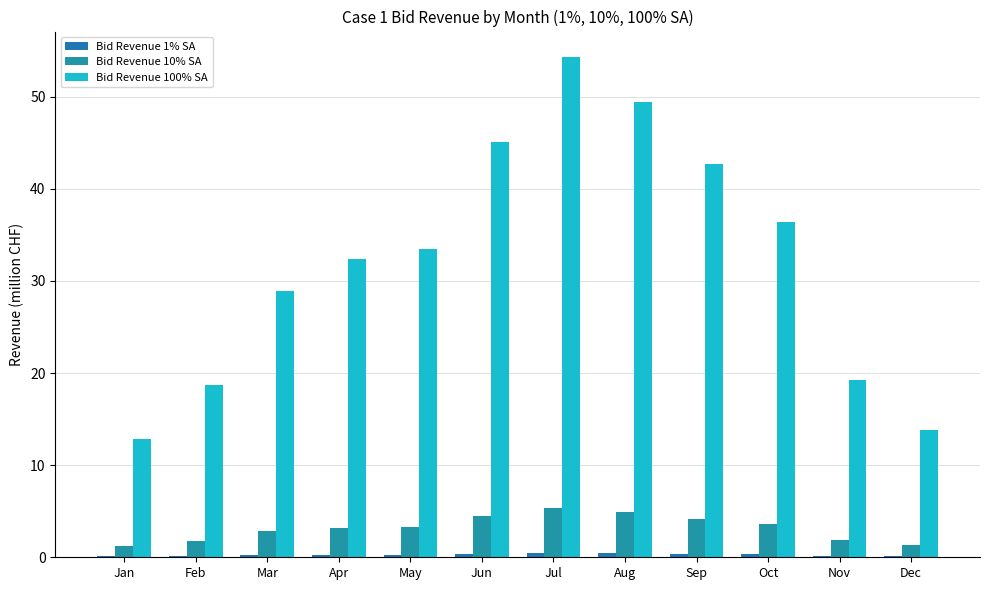

Are the bars grouped side by side (vs. stacked)?

Yes